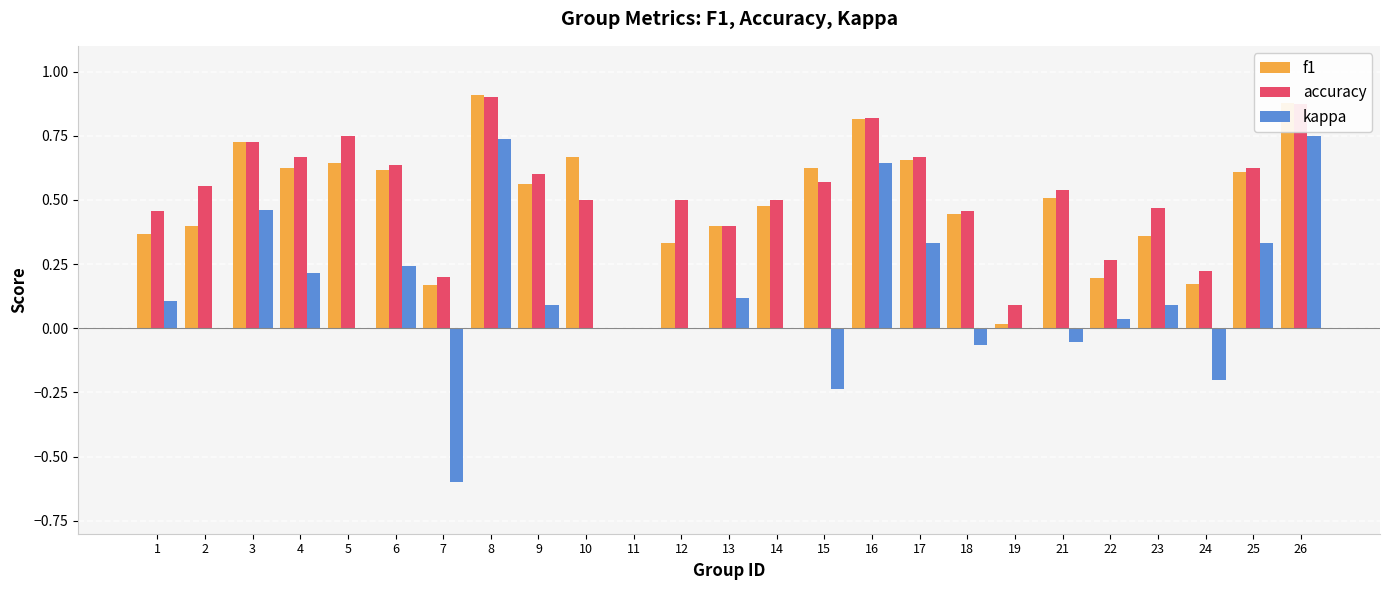

What are all the series names shown in the legend?

f1, accuracy, kappa